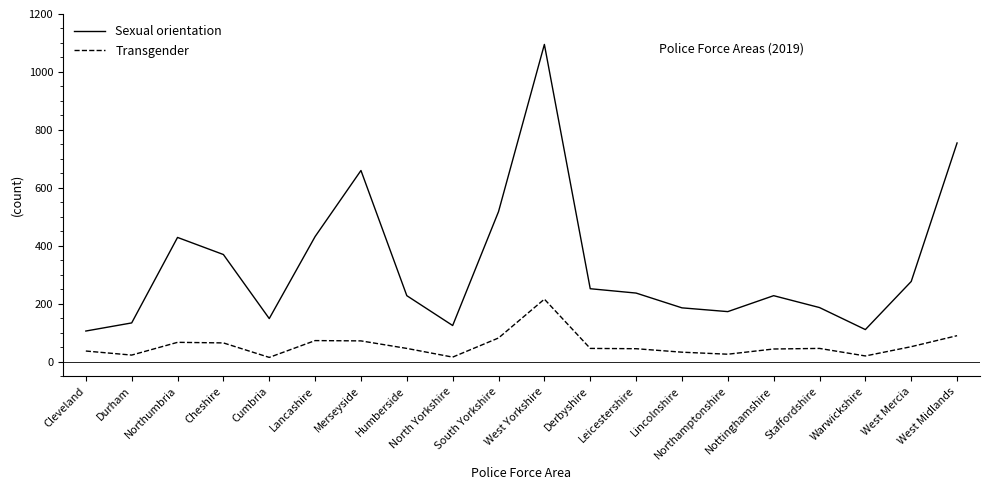

Where is the first local minimum for Sexual orientation?

Cumbria